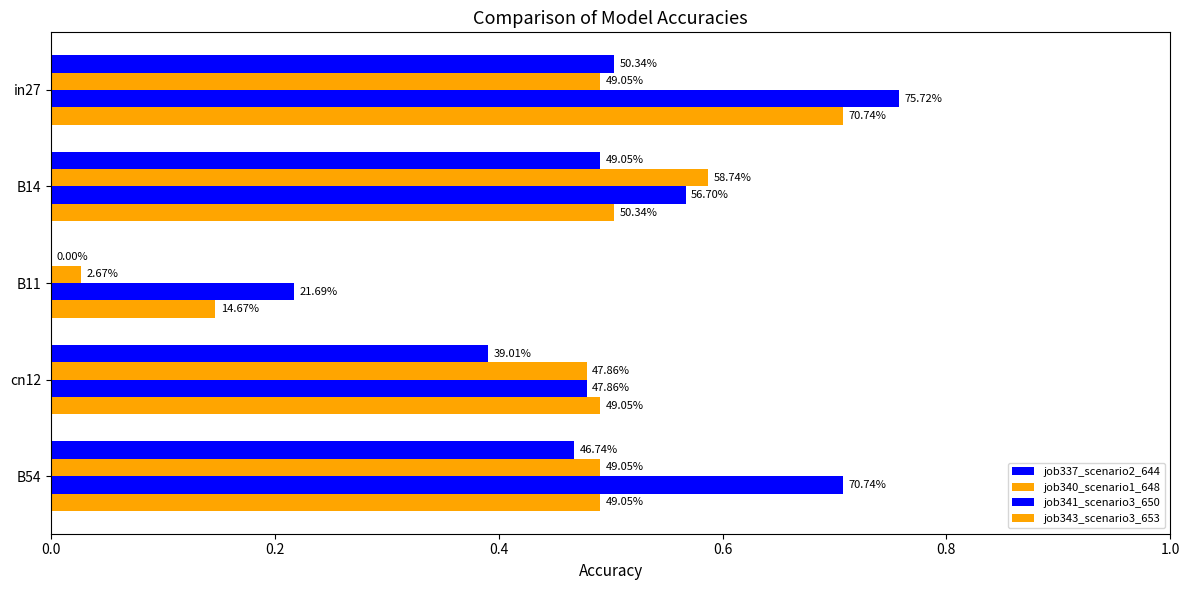

What is the value of the job343_scenario3_653 bar at the 4th from the left?

0.5